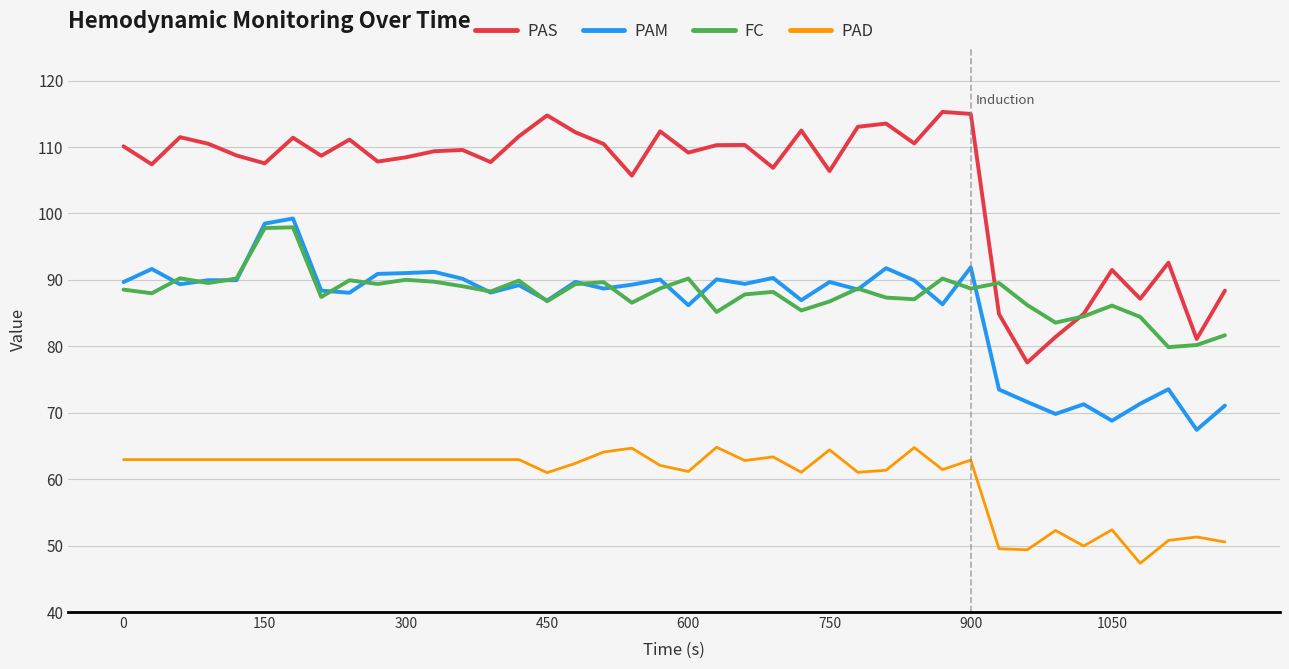

Does the chart display data point markers on the line(s)?

No